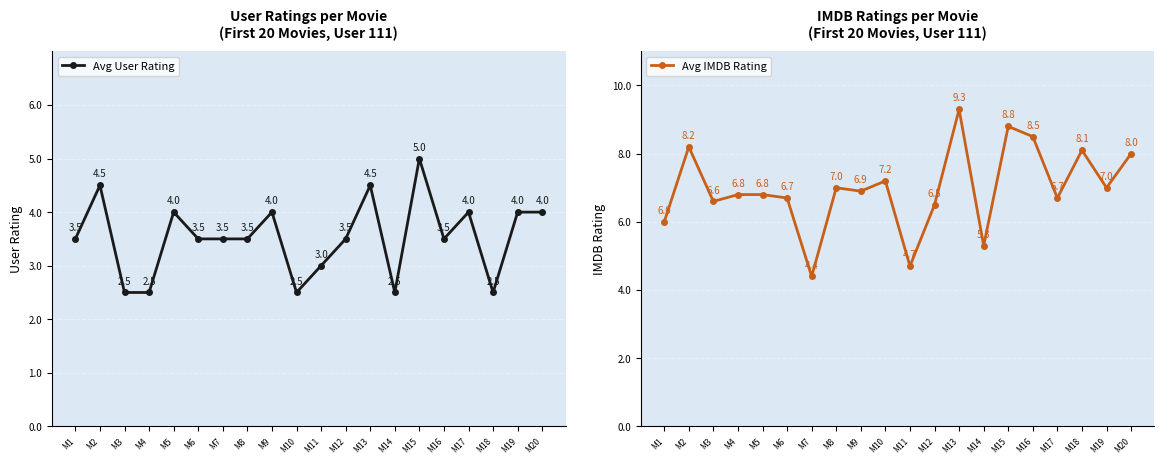

What is the value of the Avg User Rating point at the 19th from the left?

4.0